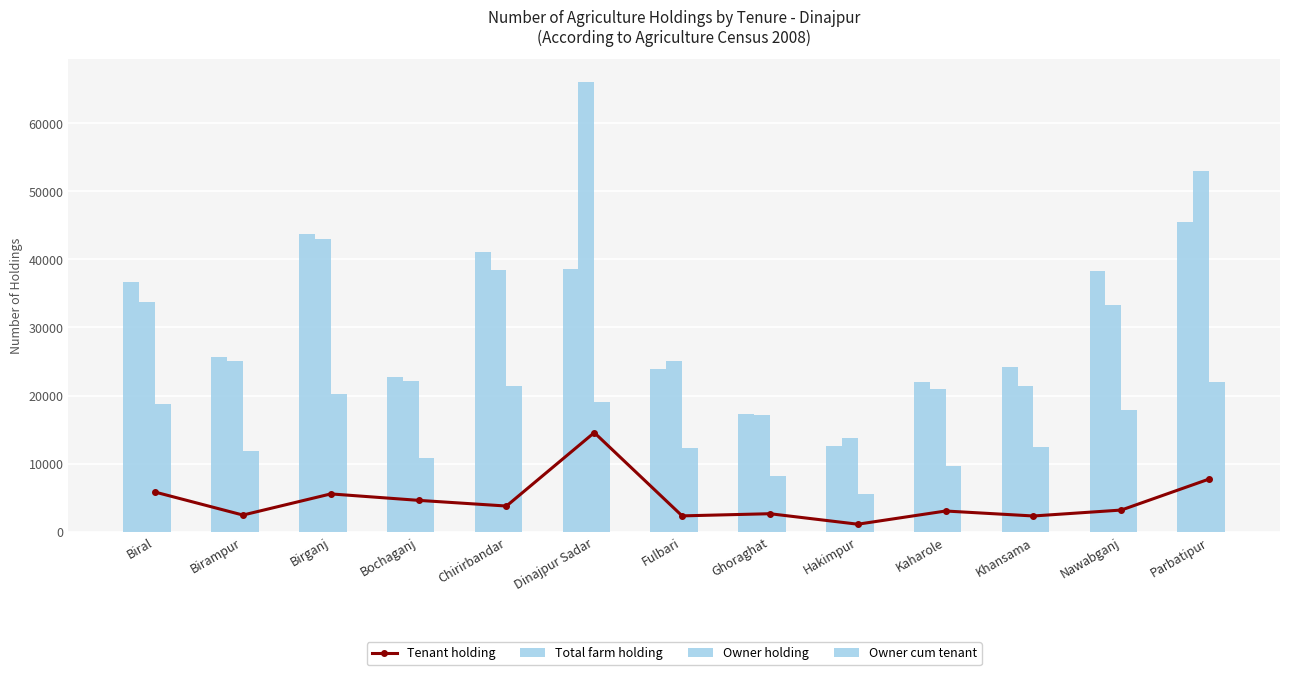

What is the label of the 13th bar from the right?

Biral